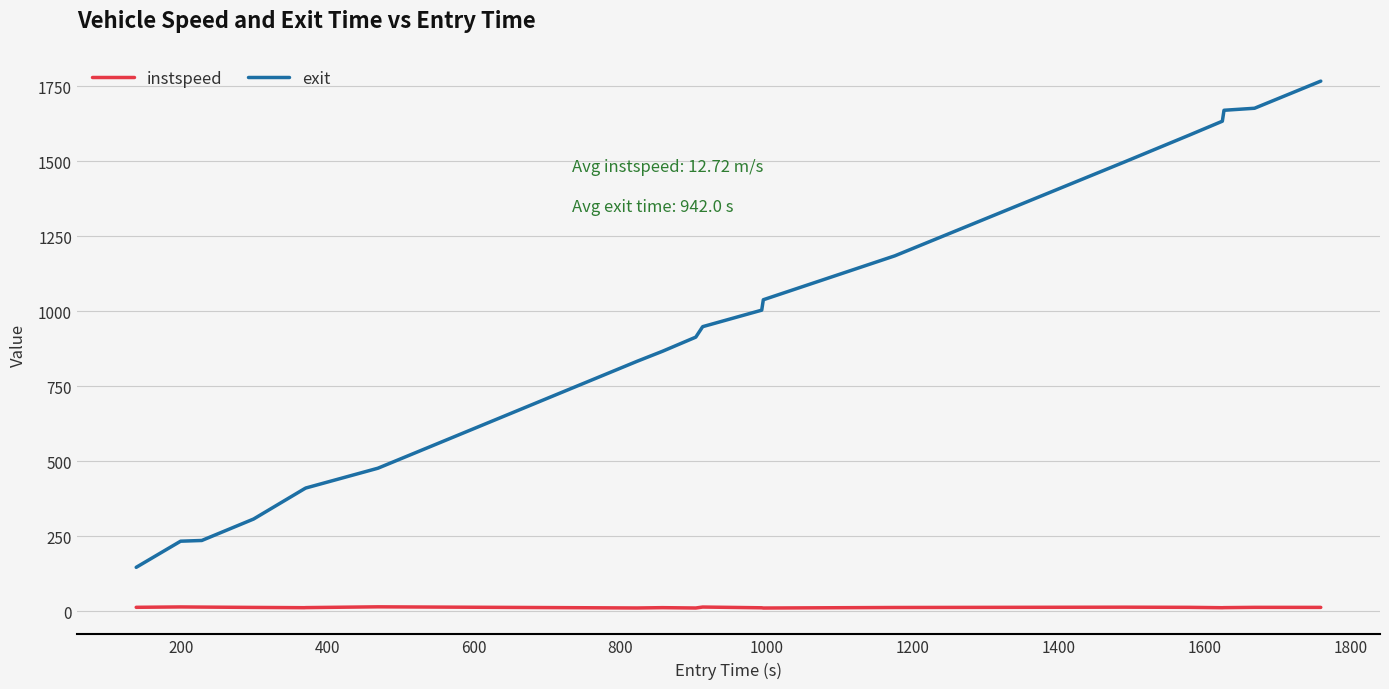

True or false: exit and instspeed intersect in this chart.

False